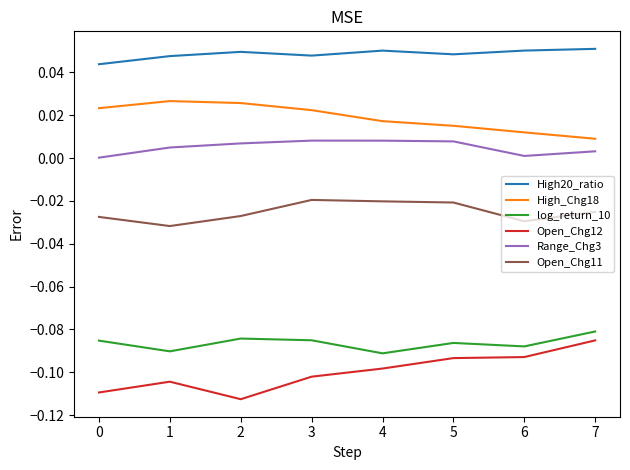

True or false: Open_Chg11 and High_Chg18 intersect in this chart.

False